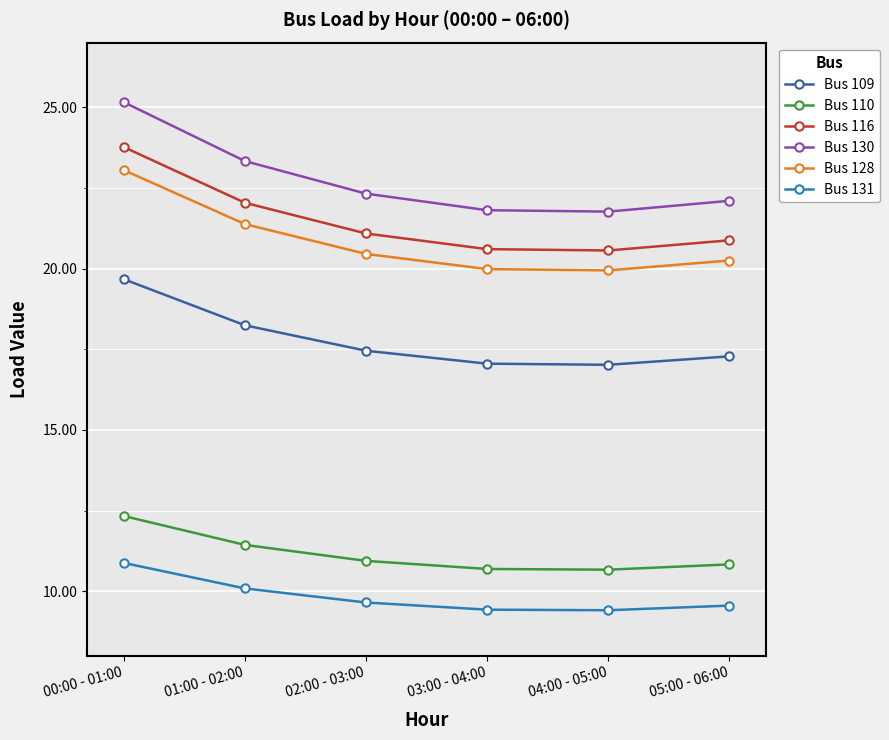

What is the spread (max minus min) of values at 01:00 - 02:00?

13.2